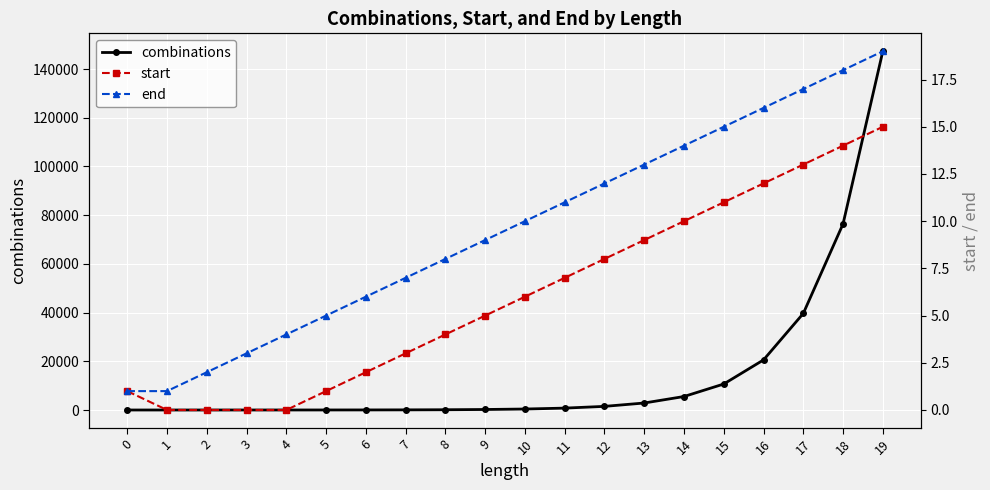

Which series has the largest range (max minus min)?

combinations